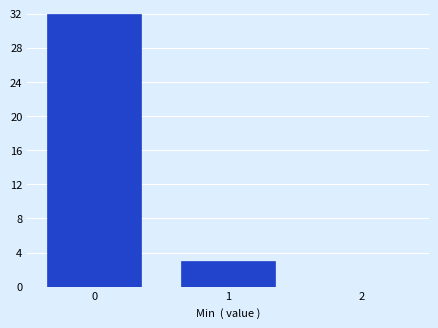

Reading left to right, transcribe this chart: for each bar, give the range it covers on the x-axis and its height. The values are not printed on the chart, so give them approximately, as read against the axis.

-0.5 to 0.5: 32
0.5 to 1.5: 3